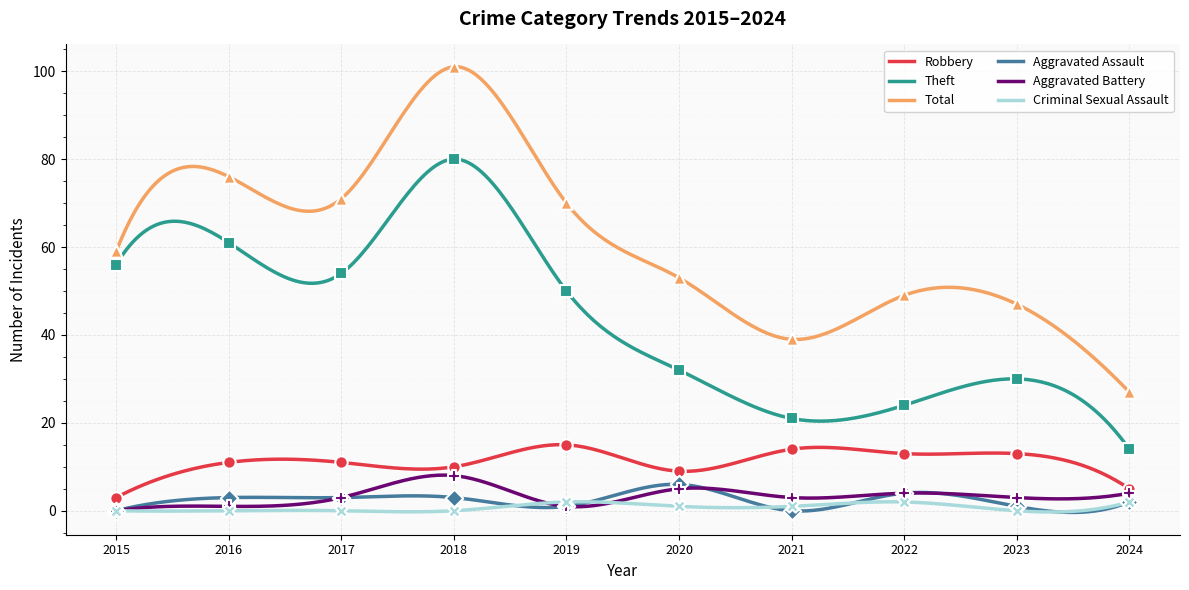

Which series has the largest total across all categories?

Total